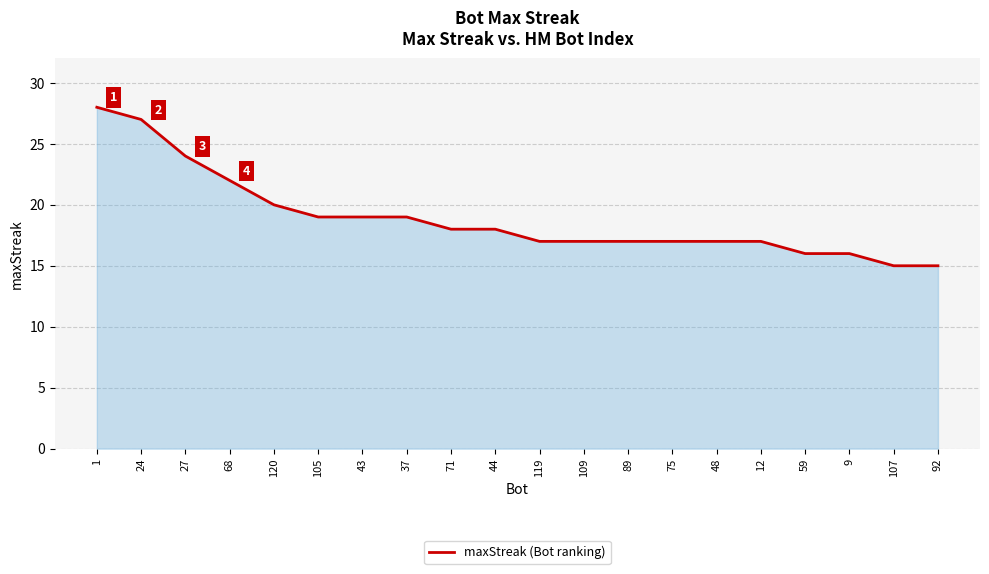

What is the maximum value shown in the chart?

28